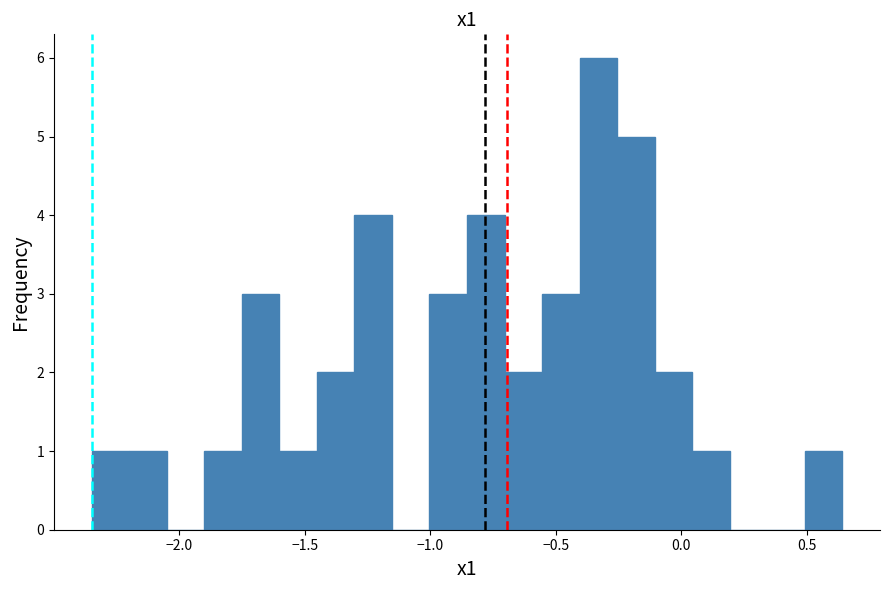

Around what value on the x-axis is the tallest bar? Give the approximate position of its centre, as read against the axis.

-0.35